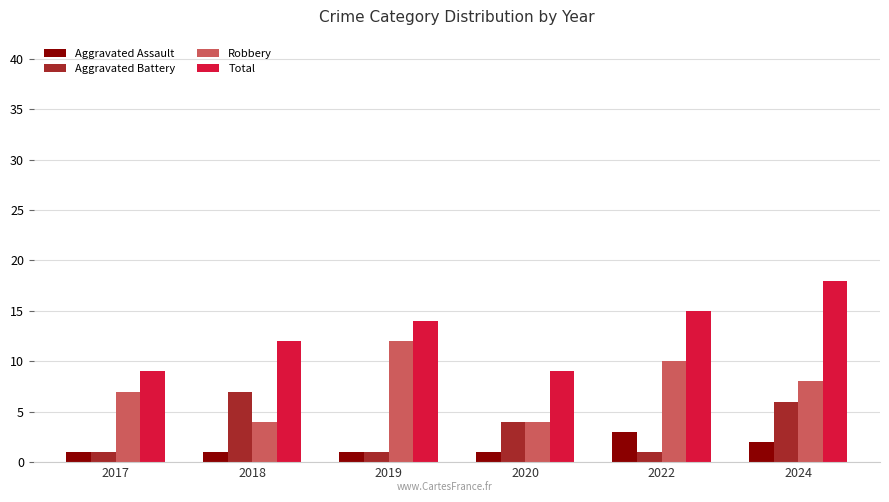

Which series has the largest range (max minus min)?

Total